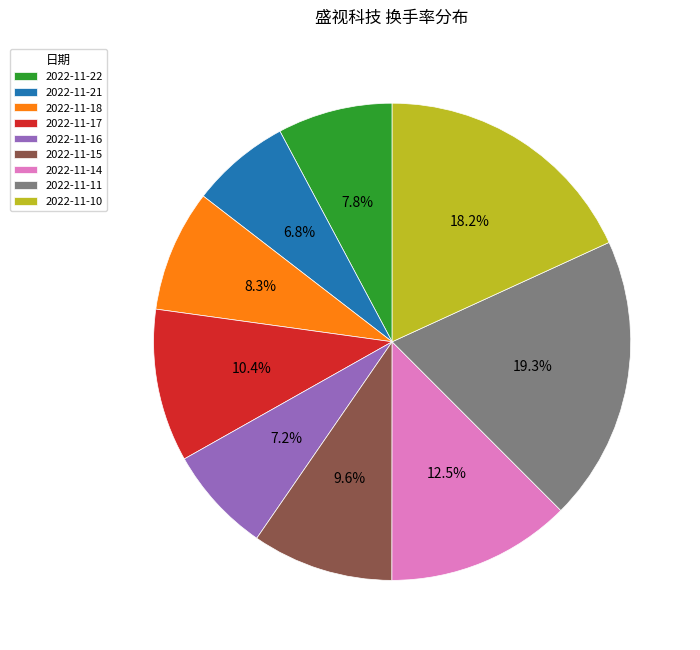

What is the ratio of the value at 2022-11-16 to the value at 2022-11-10?

0.4